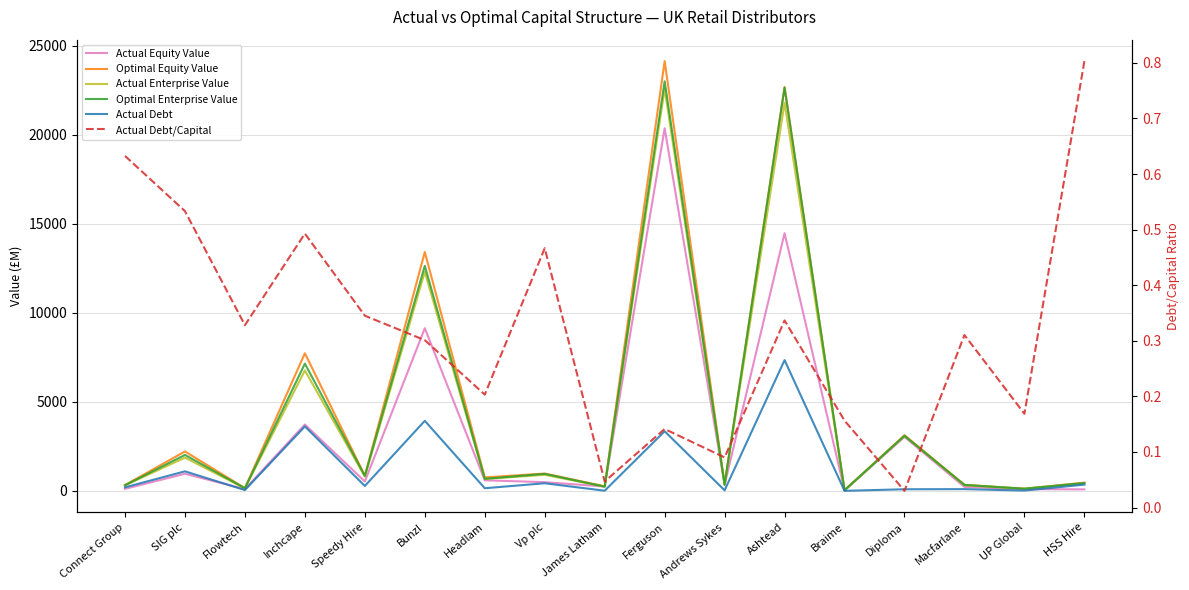

What is the spread (max minus min) of values at Speedy Hire?

852.9